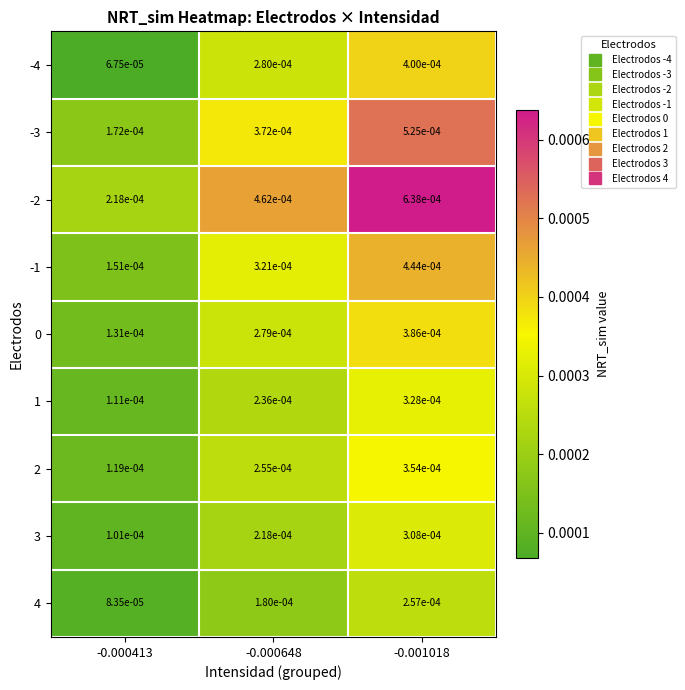

Is the value of 3 at -0.000413 greater than the value of 0 at -0.000413?

No